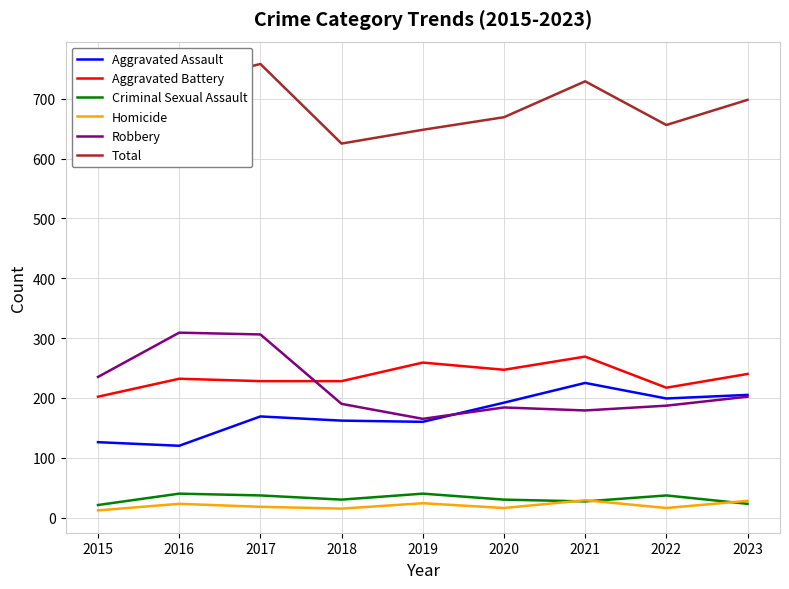

What is the difference between the Robbery values at 2020 and 2021?

5